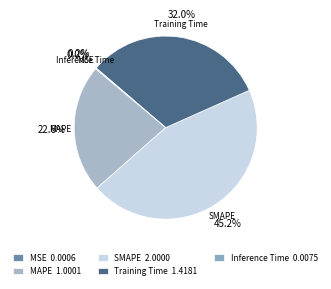

Which category has the biggest portion of the pie?

SMAPE